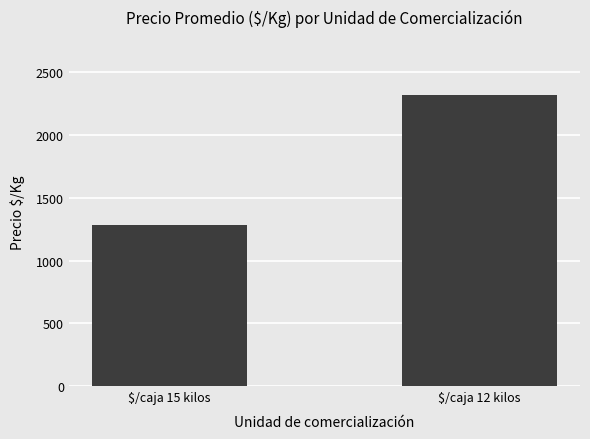

What is the sum of all values?

3598.4